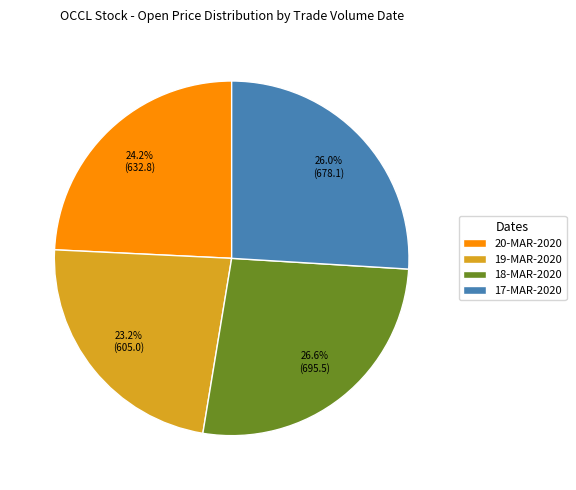

Which slice is the largest?

18-MAR-2020